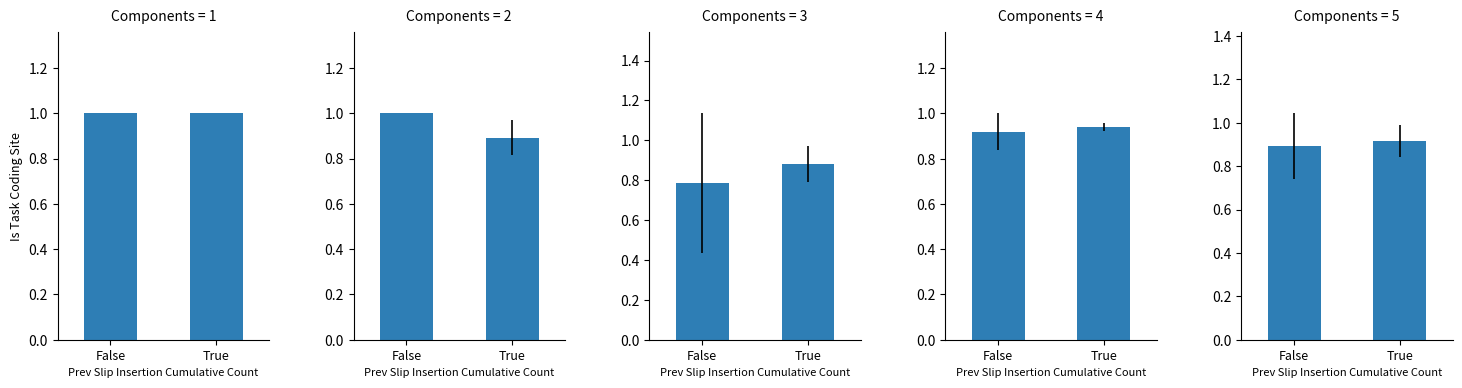

List the labels in order of value, largest first.

True, False